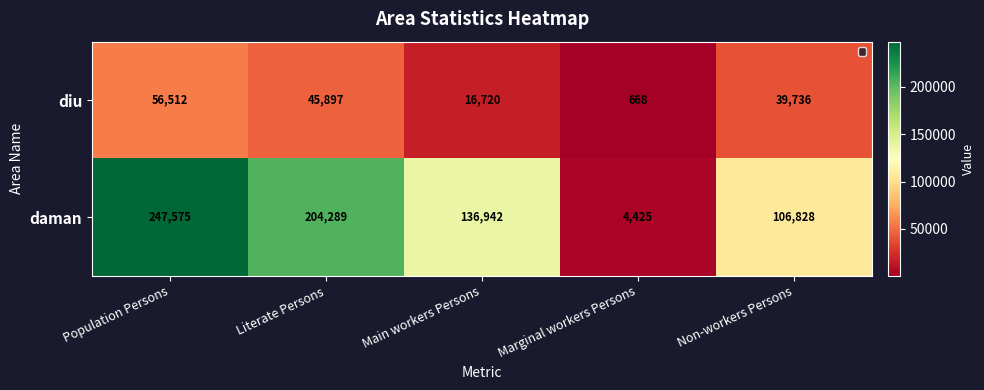

Which series has the widest spread of values?

daman